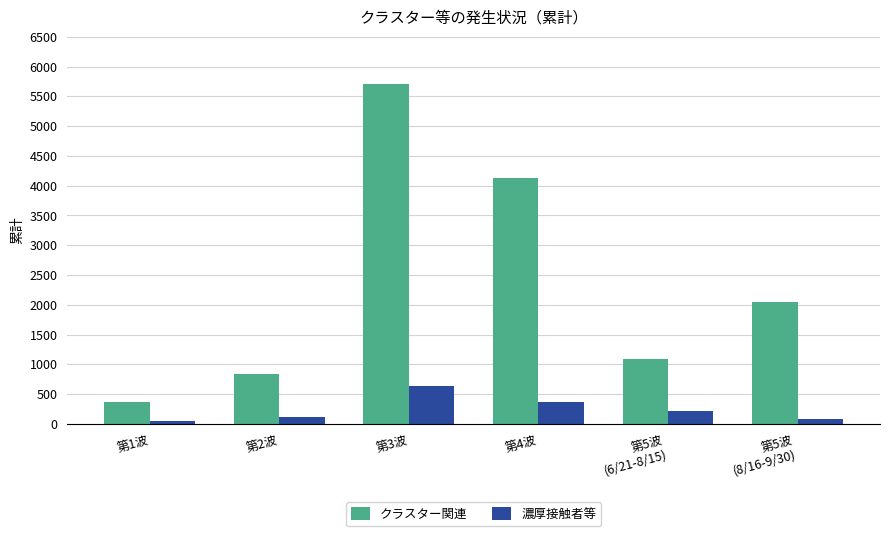

Which series has the widest spread of values?

クラスター関連